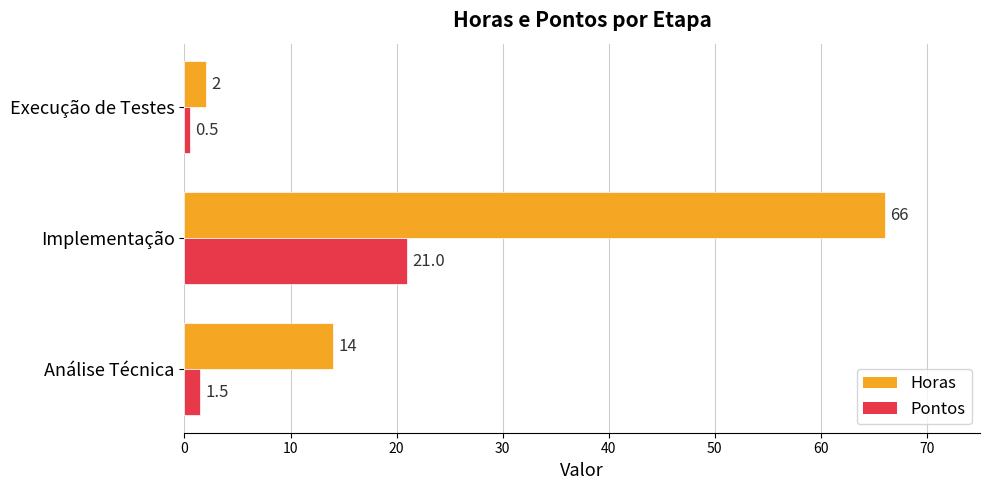

The value of Horas at Análise Técnica is 14.0. True or false?

True